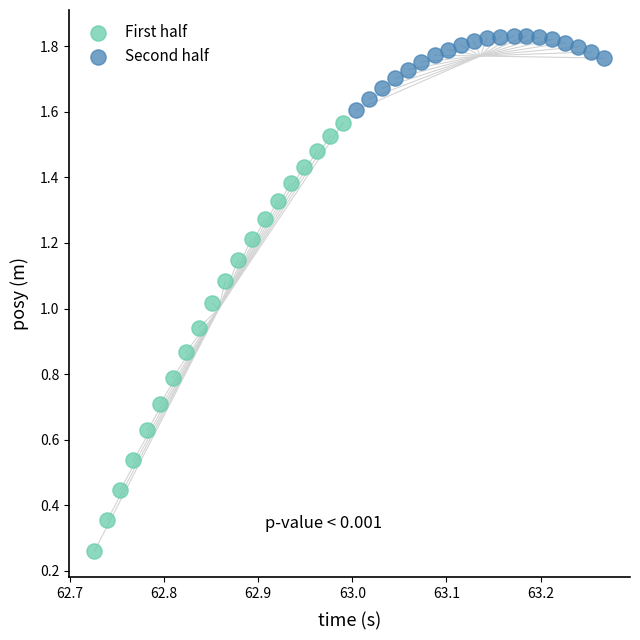

Which series contains the lowest Y value?

First half